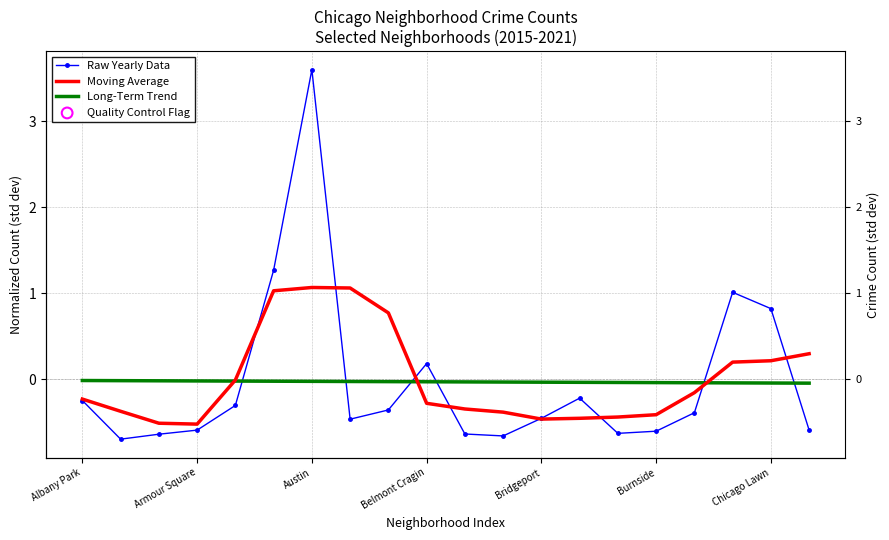

What are all the series names shown in the legend?

Raw Yearly Data, Moving Average, Long-Term Trend